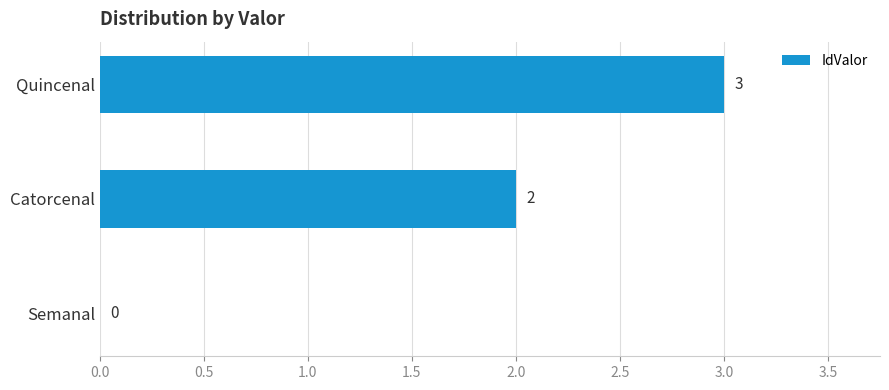

How many values are between 0 and 3?

3